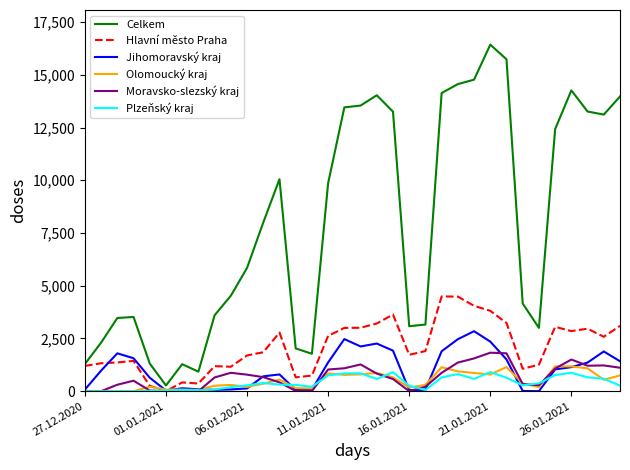

Which series has the largest range (max minus min)?

Celkem